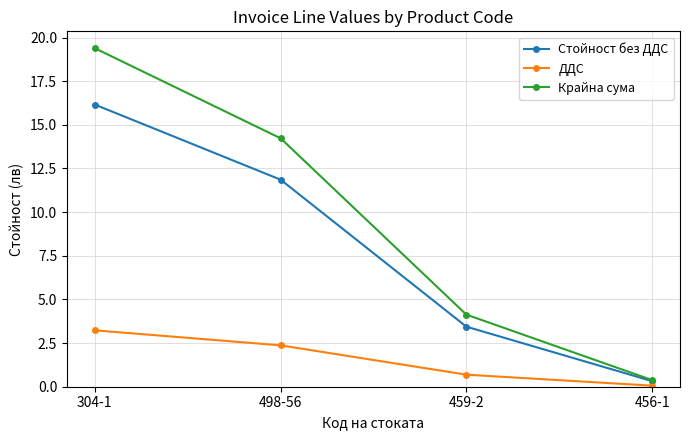

Which series has the widest spread of values?

Крайна сума